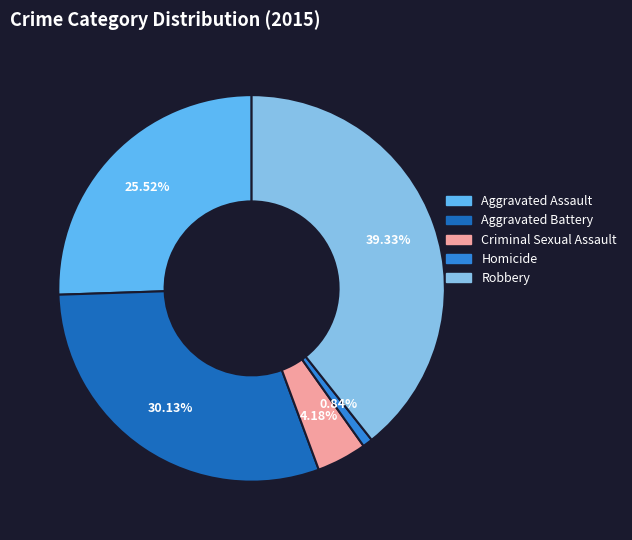

Rank the categories by value from highest to lowest.

Robbery, Aggravated Battery, Aggravated Assault, Criminal Sexual Assault, Homicide